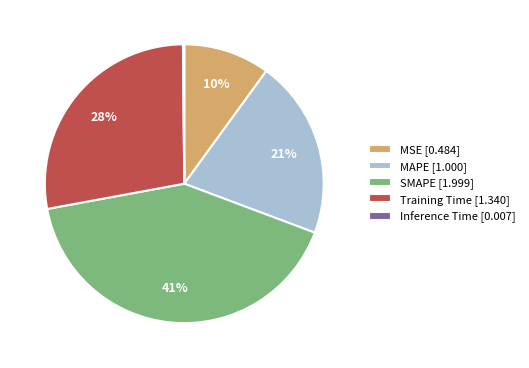

Does MSE account for over 50% of the chart?

No